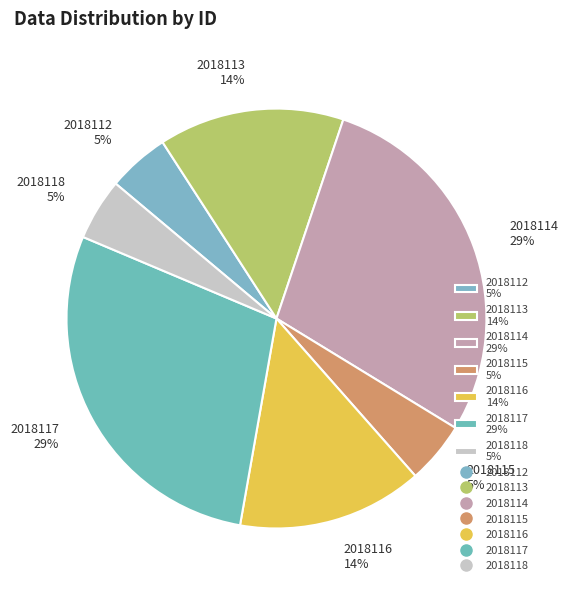

What is the ratio of the value at 2018113 14% to the value at 2018117 29%?

0.5